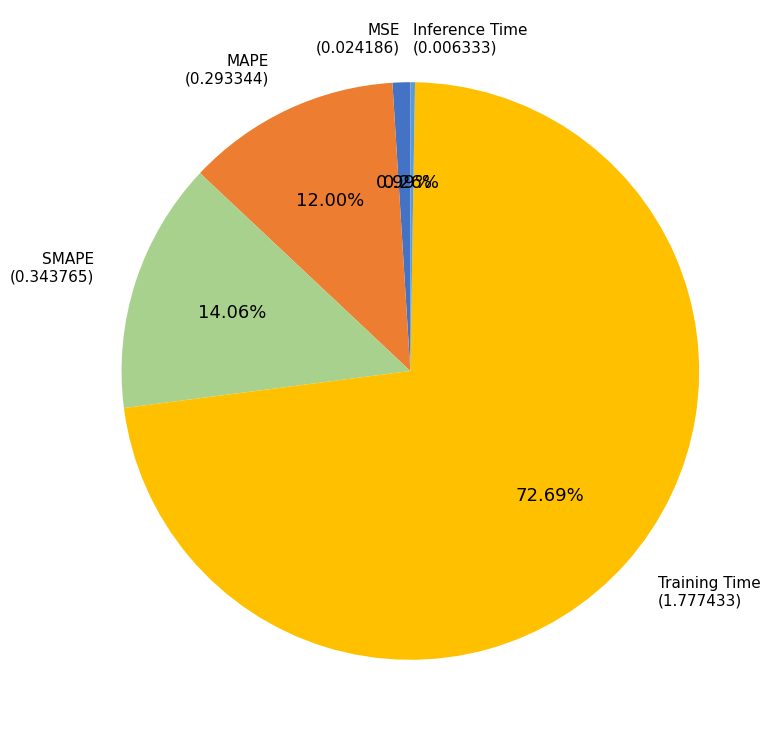

To the nearest percent, what portion does MSE represent?

1%